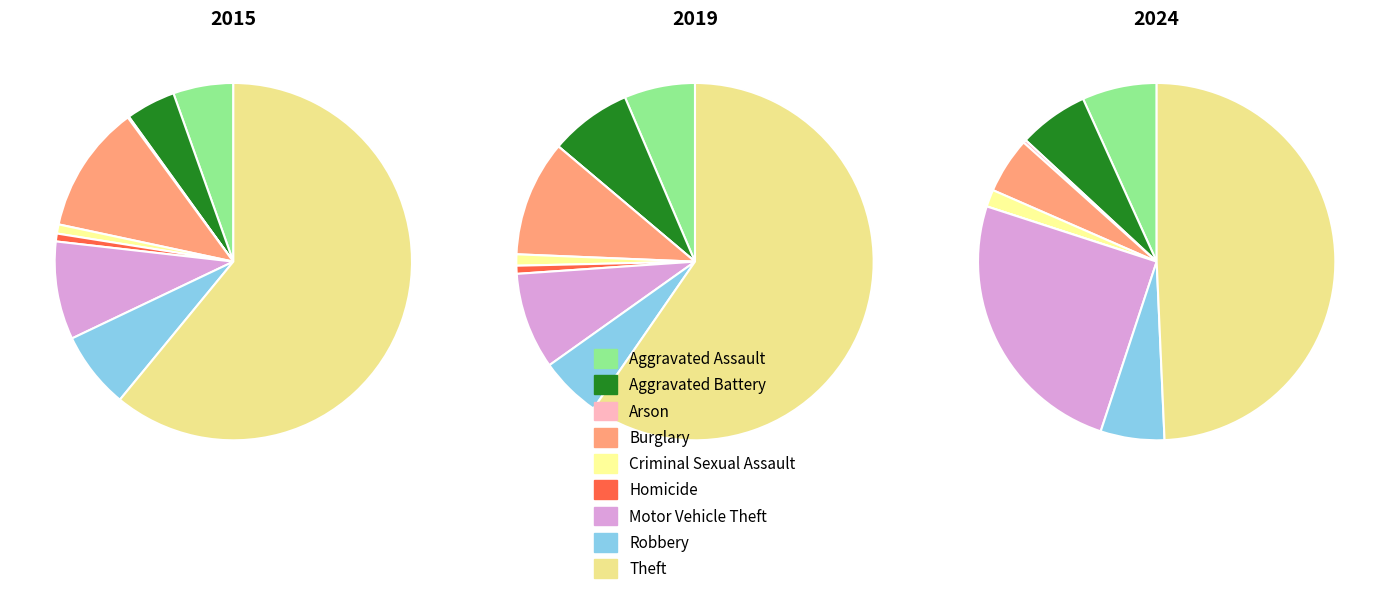

To the nearest percent, what percentage of the pie is Criminal Sexual Assault?

2%